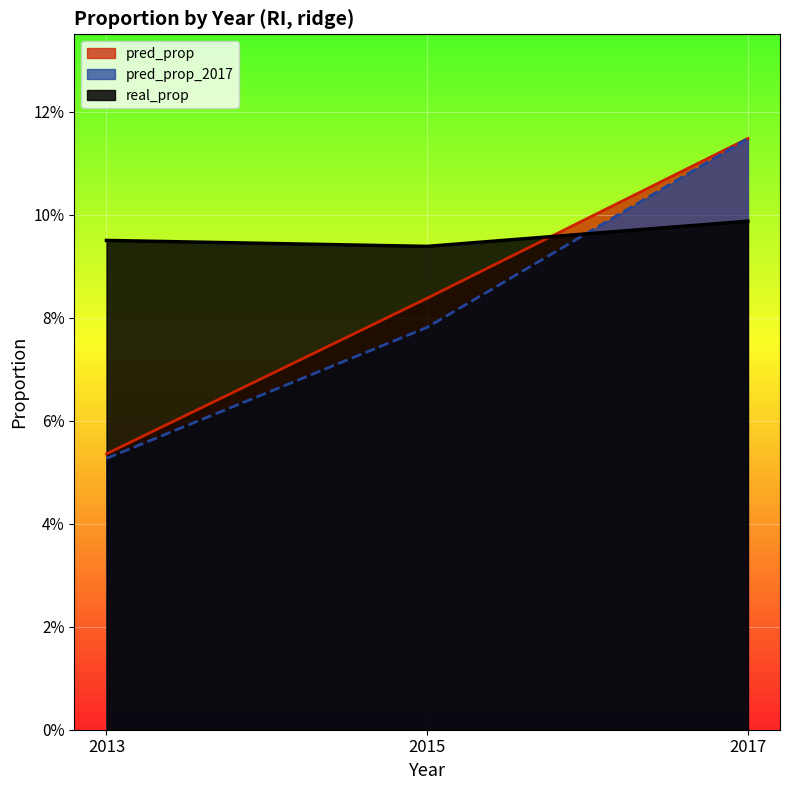

Reading right to left, extract all data points from this chart.

pred_prop: 0.1	0.1	0.1
pred_prop_2017: 0.1	0.1	0.1
real_prop: 0.1	0.1	0.1